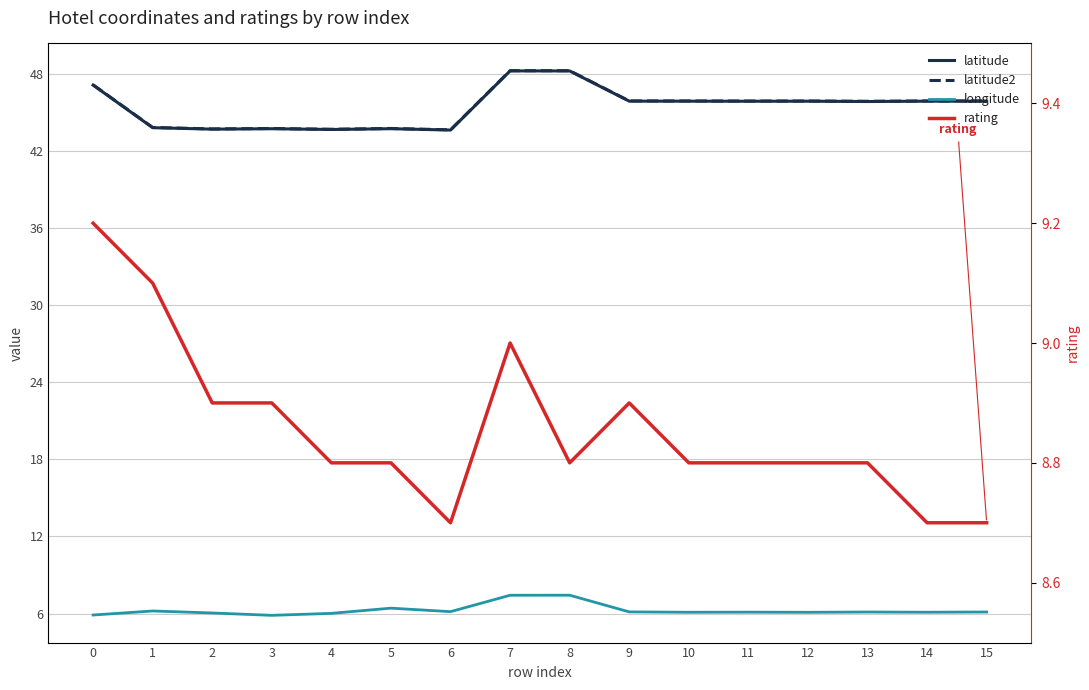

At how many categories does at least one series exceed 44?

10